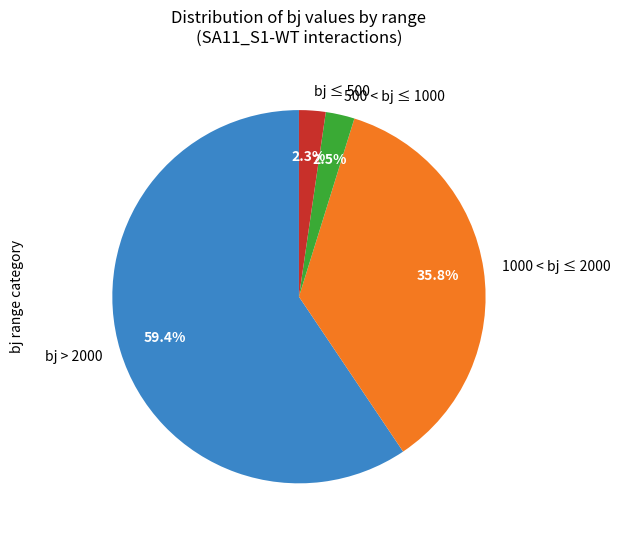

Which has a higher value, 1000 < bj ≤ 2000 or bj > 2000?

bj > 2000